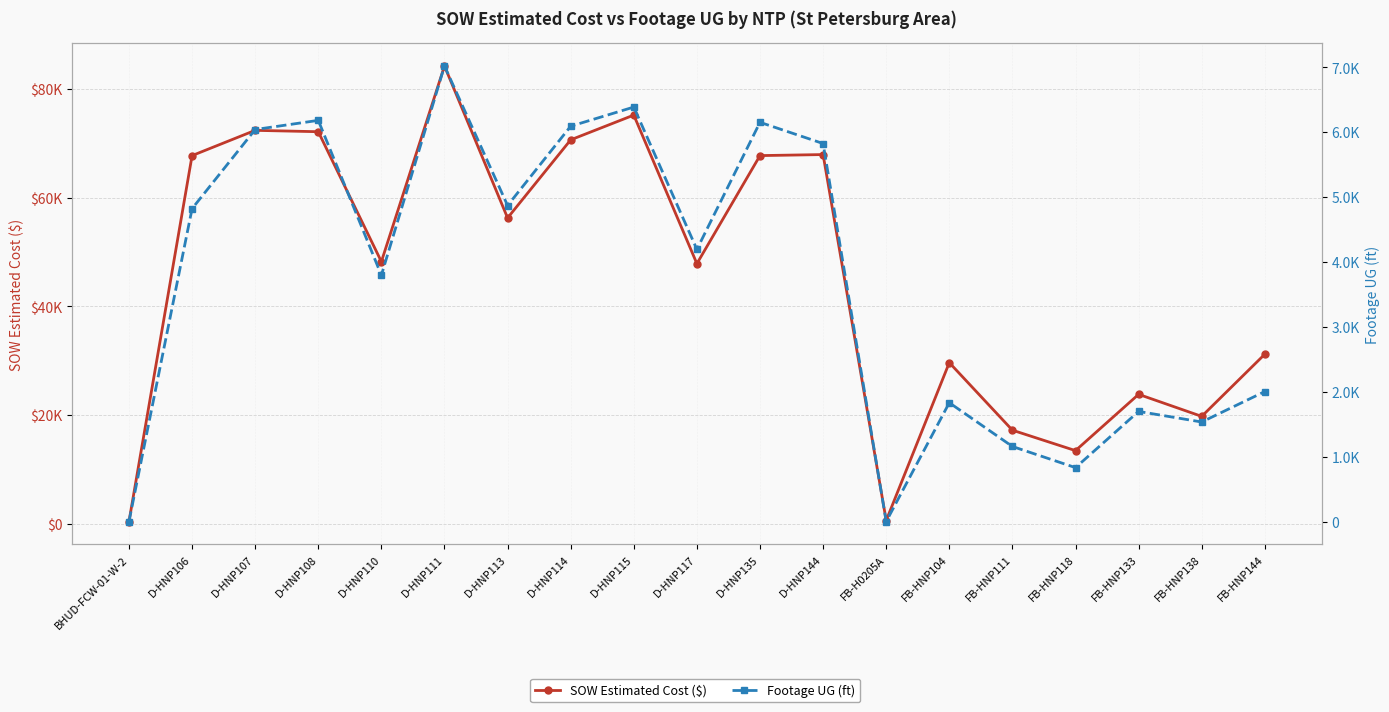

True or false: Footage UG (ft) has a value of 3796.0 at D-HNP110.

True